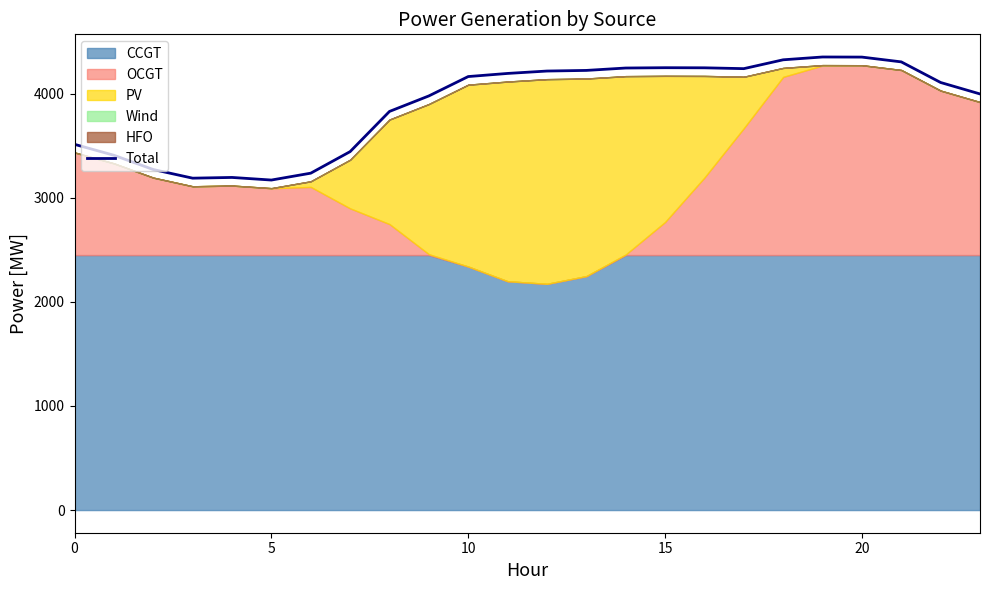

Between 12 and 19, which is larger?

19